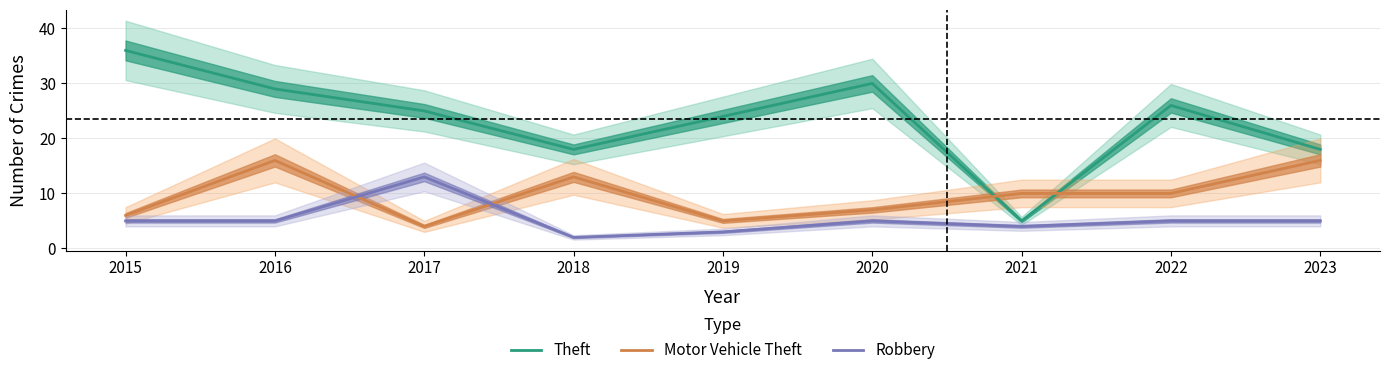

Where does the Robbery series first go above 5?

2017